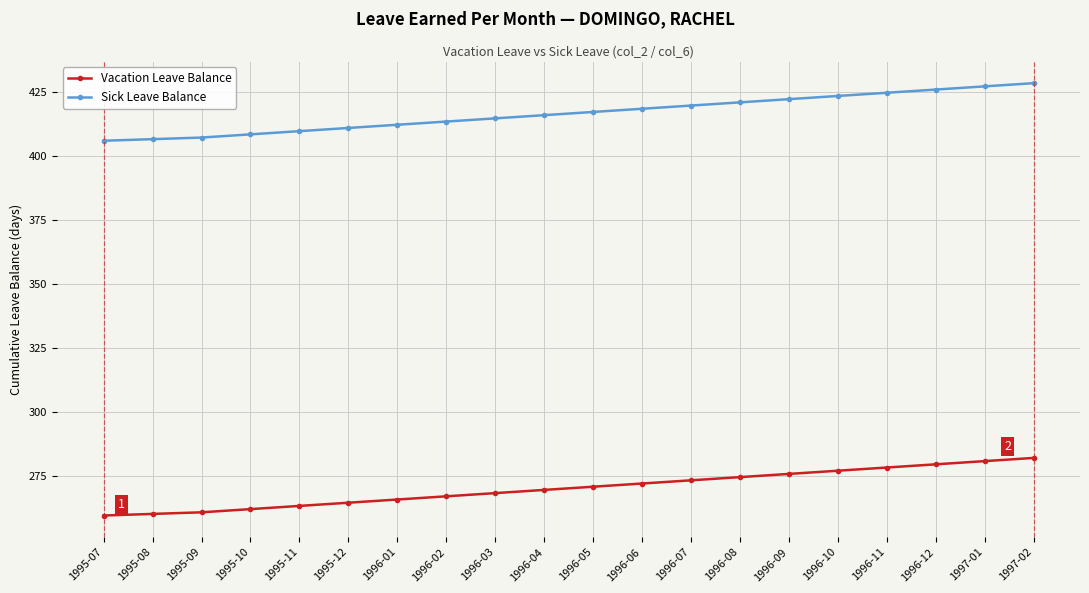

What is the label of the 20th point from the left?

1997-02